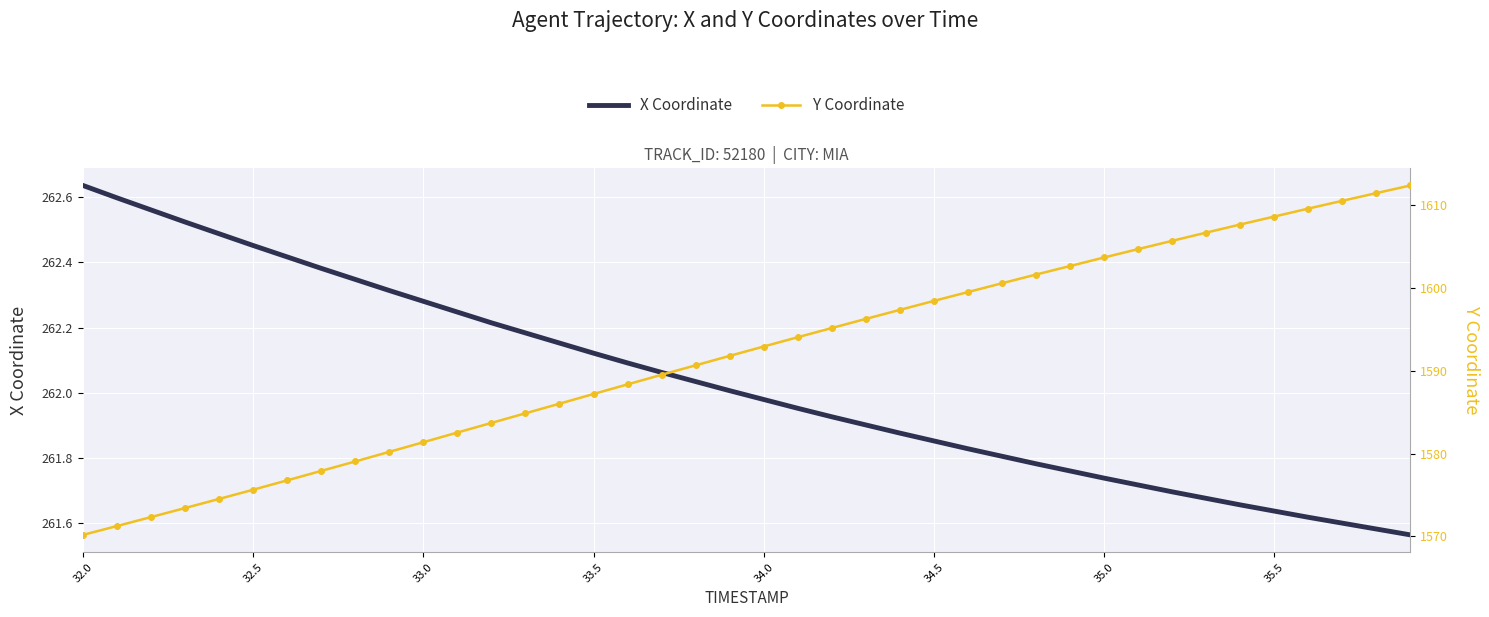

What is the difference between the highest and lowest values at 33.0?

1319.1